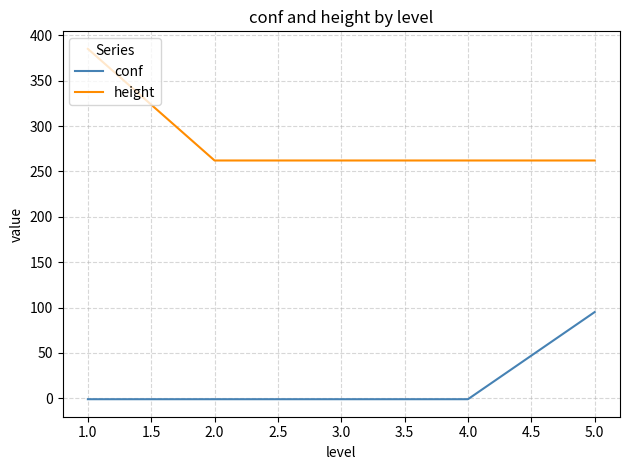

List the series in order of their overall mean, highest first.

height, conf